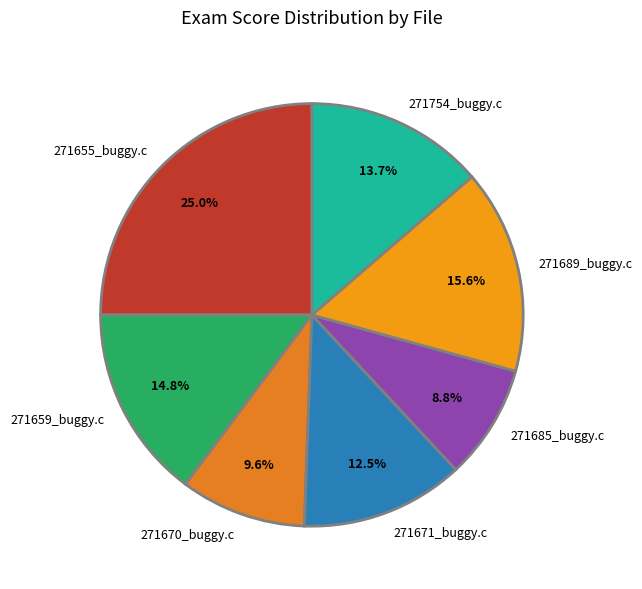

To the nearest percent, what portion does 271659_buggy.c represent?

15%